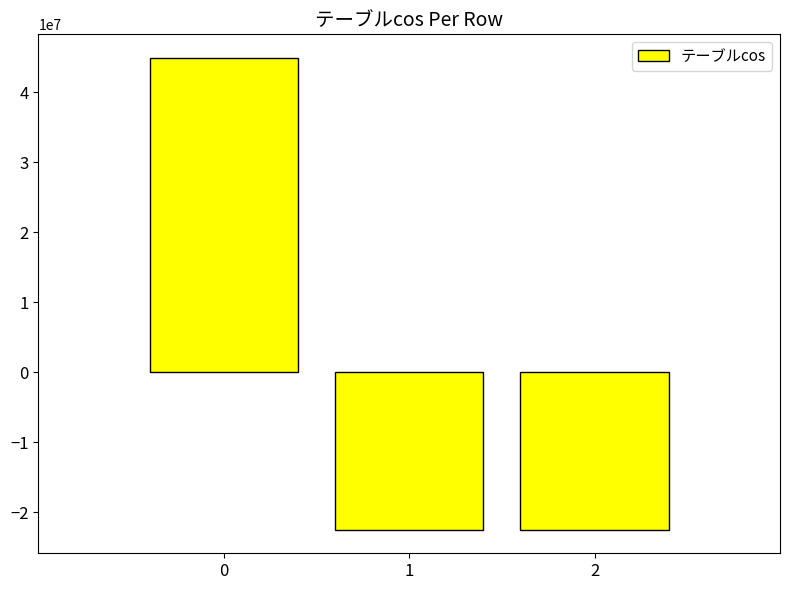

True or false: the data shows 28833558 at 0.

False